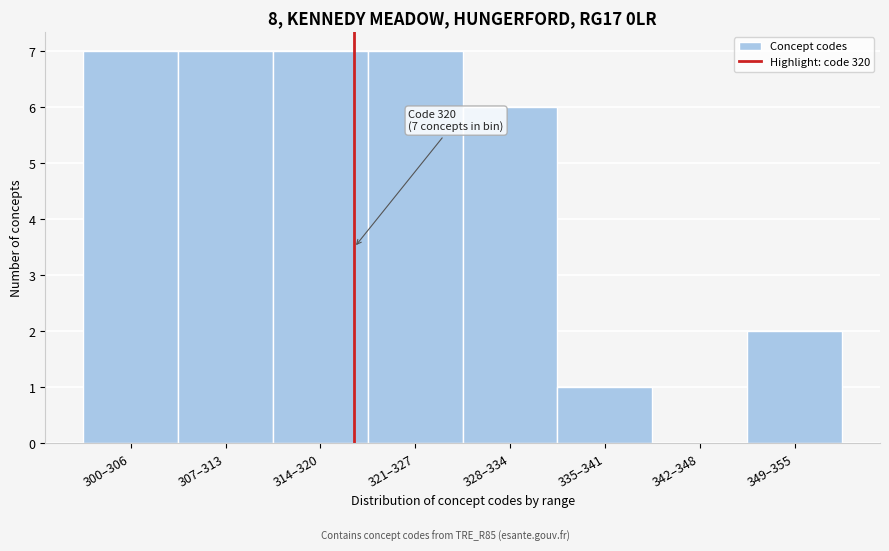

Reading left to right, extract all data points from this chart.

300–306=7	307–313=7	314–320=7	321–327=7	328–334=6	335–341=1	342–348=0	349–355=2